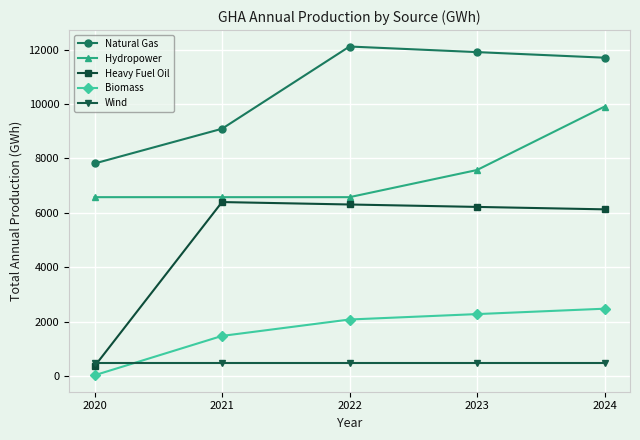

True or false: Natural Gas has a value of 9089.4 at 2021.

True